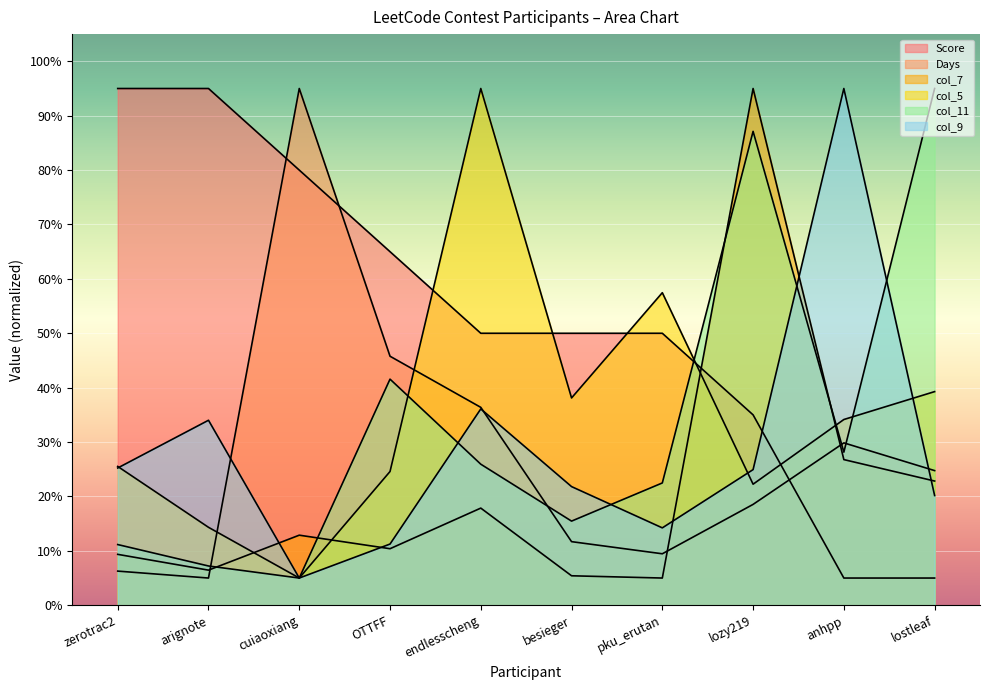

At which category is the sum across all series the highest?

lozy219